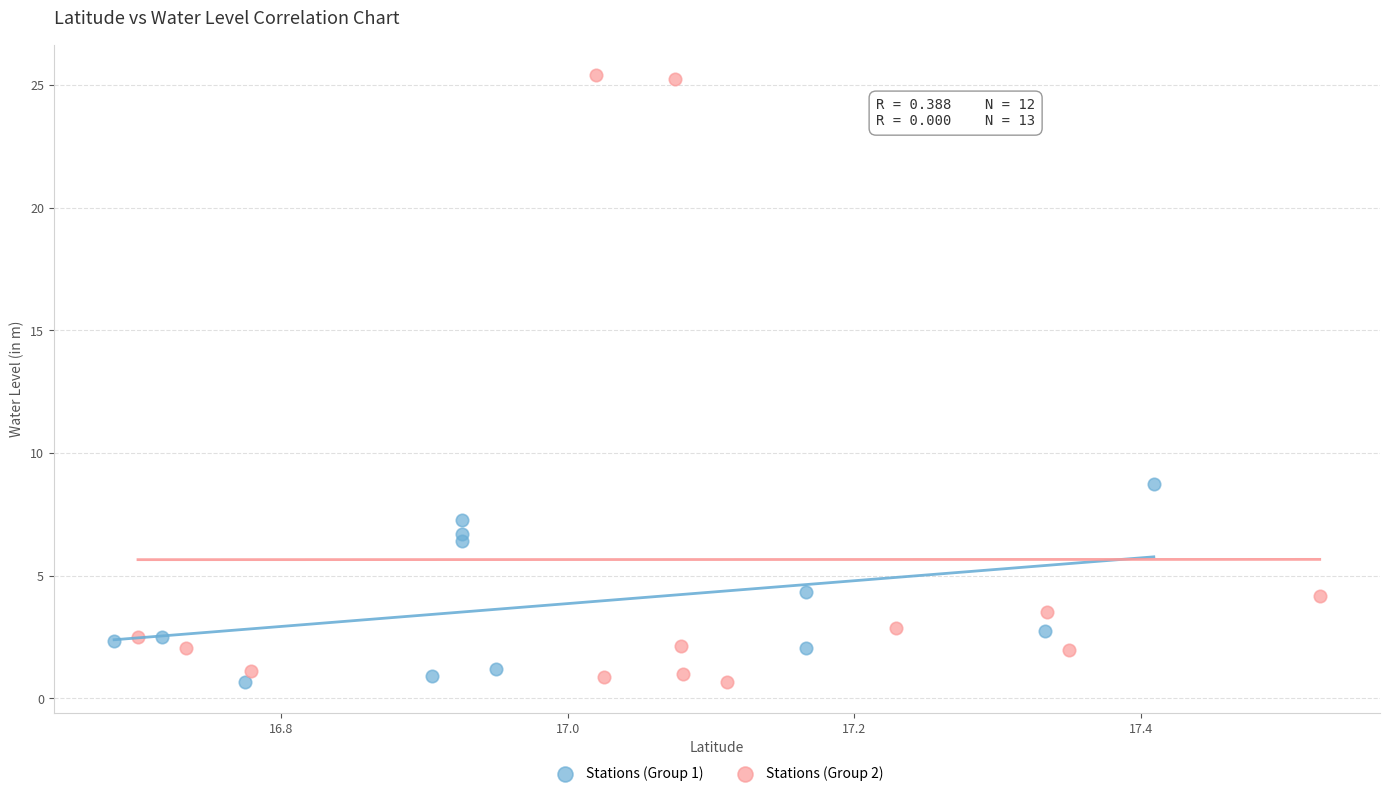

What are all the series names shown in the legend?

Stations (Group 1), Stations (Group 2)